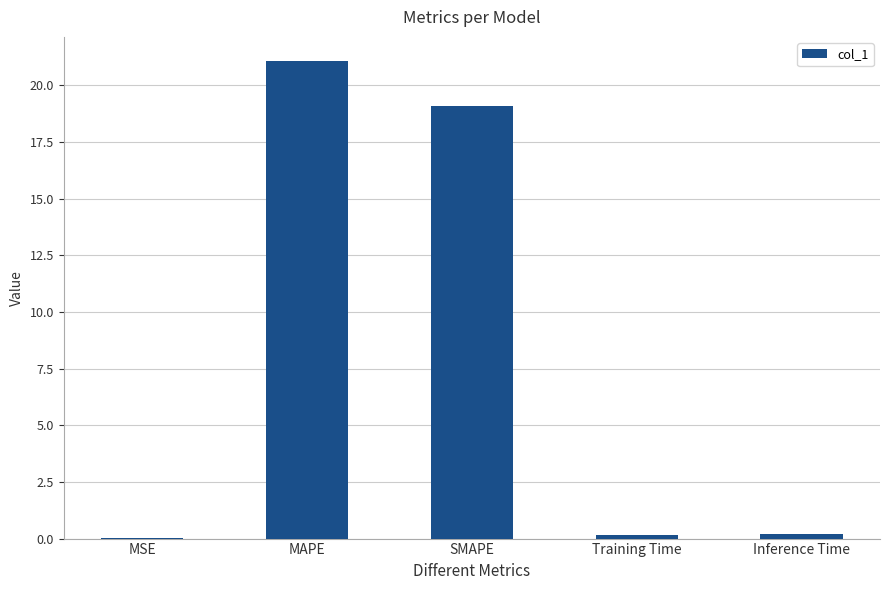

Where is the data nearest to the value 10?

SMAPE